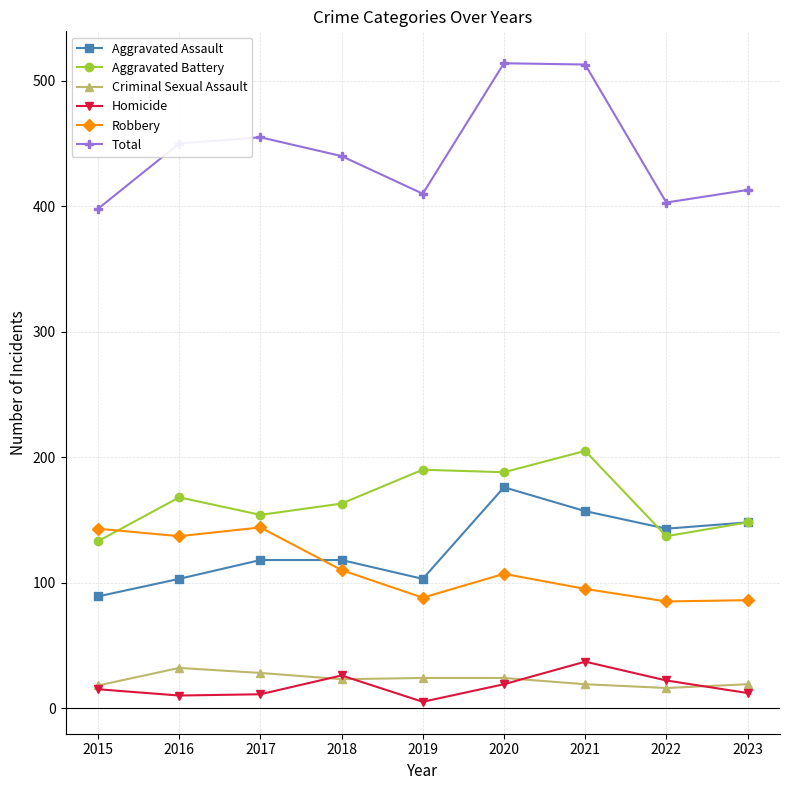

At which label does Homicide reach its minimum?

2019